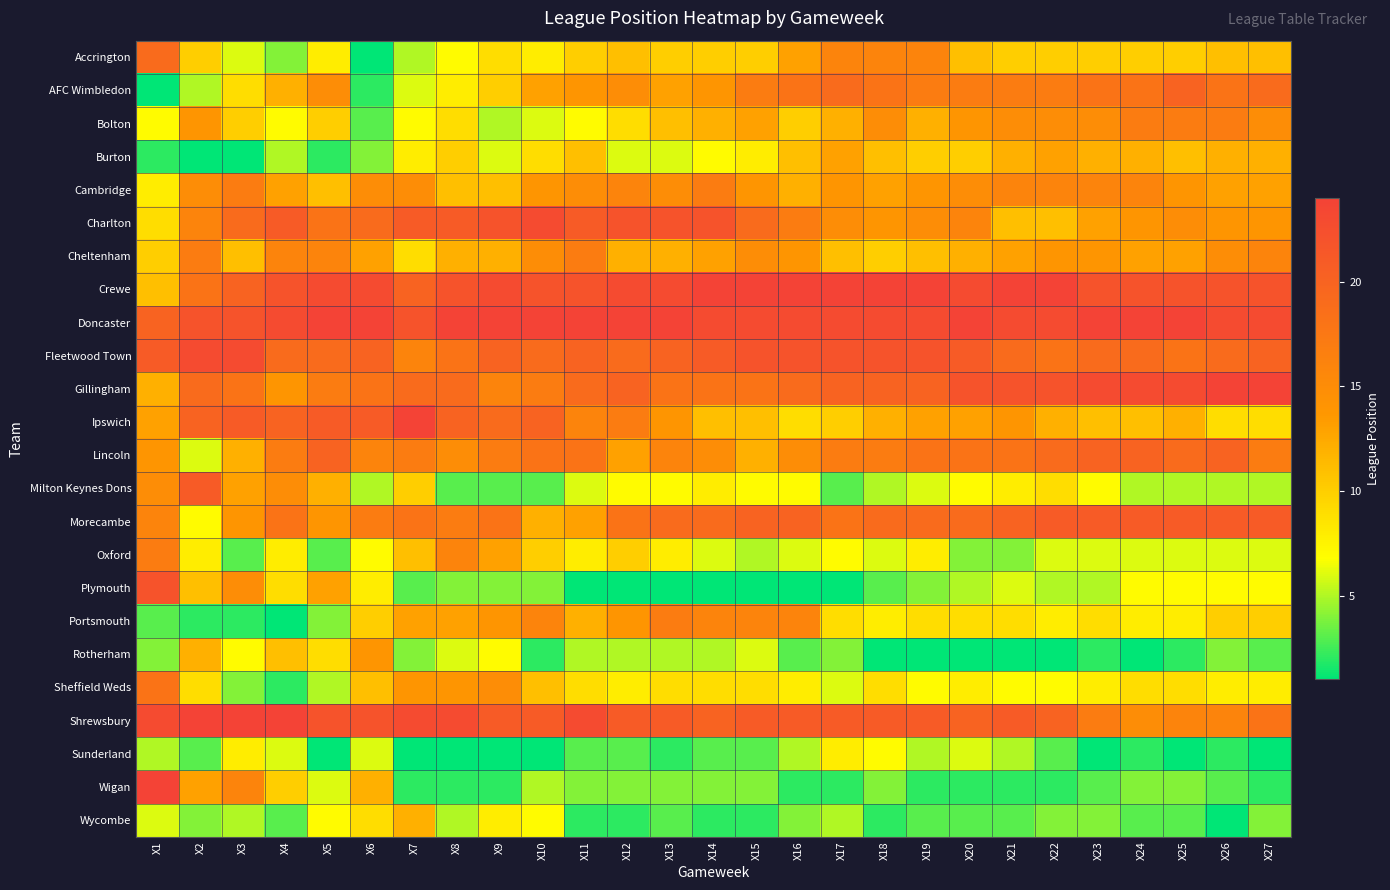

Rank the series by their maximum value, from lowest to highest.

Sunderland, Wycombe, Burton, Rotherham, Bolton, Cambridge, Cheltenham, Oxford, Portsmouth, Sheffield Weds, Accrington, AFC Wimbledon, Lincoln, Milton Keynes Dons, Morecambe, Plymouth, Charlton, Fleetwood Town, Crewe, Doncaster, Gillingham, Ipswich, Shrewsbury, Wigan